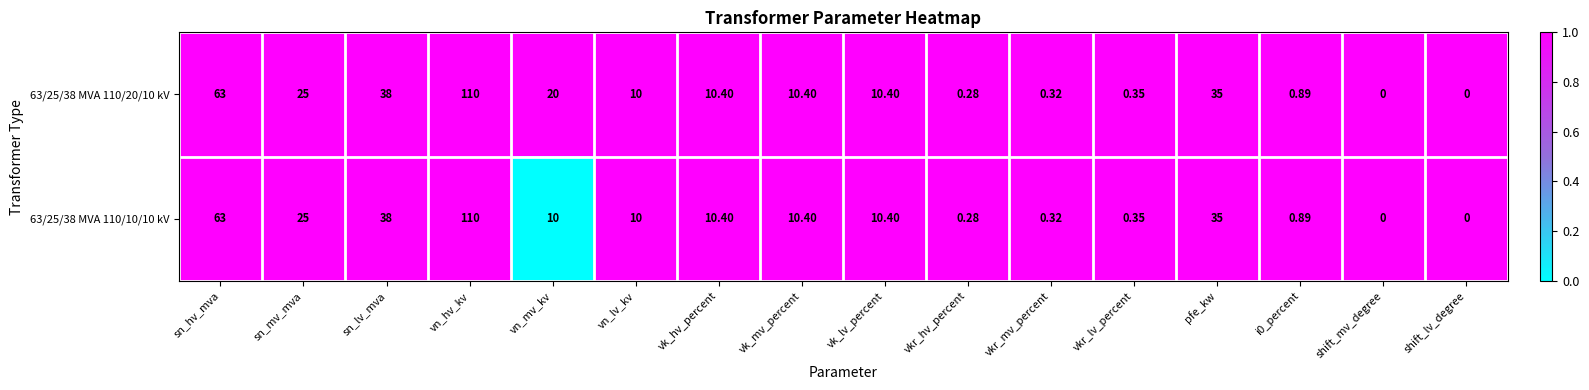

Is the value of 63/25/38 MVA 110/10/10 kV at vkr_lv_percent greater than the value of 63/25/38 MVA 110/20/10 kV at vkr_hv_percent?

Yes